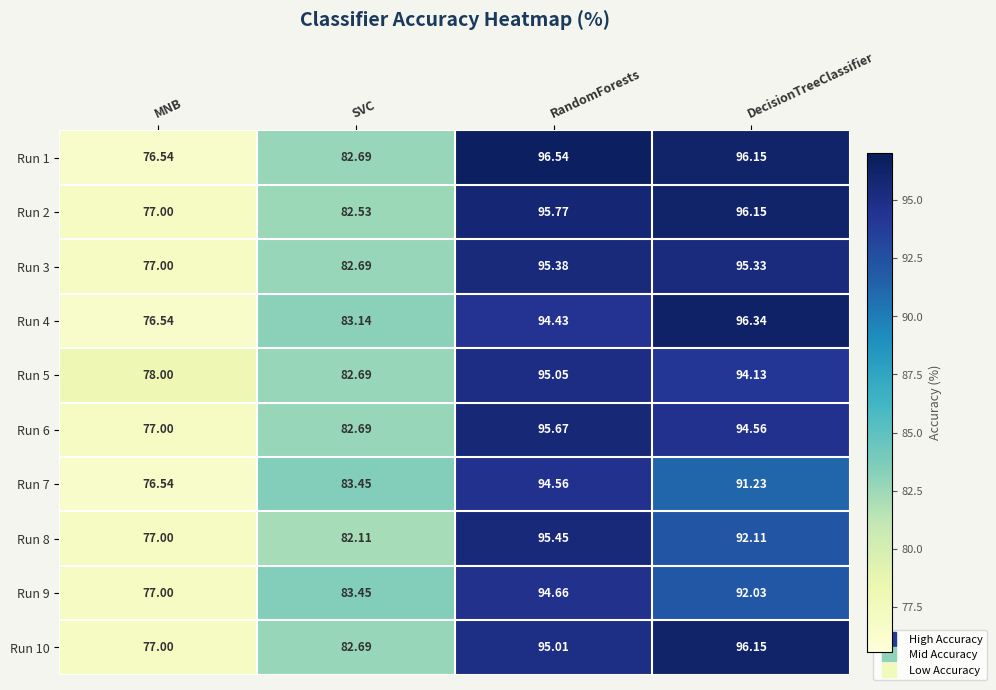

At which label does Run 1 first exceed 96?

RandomForests